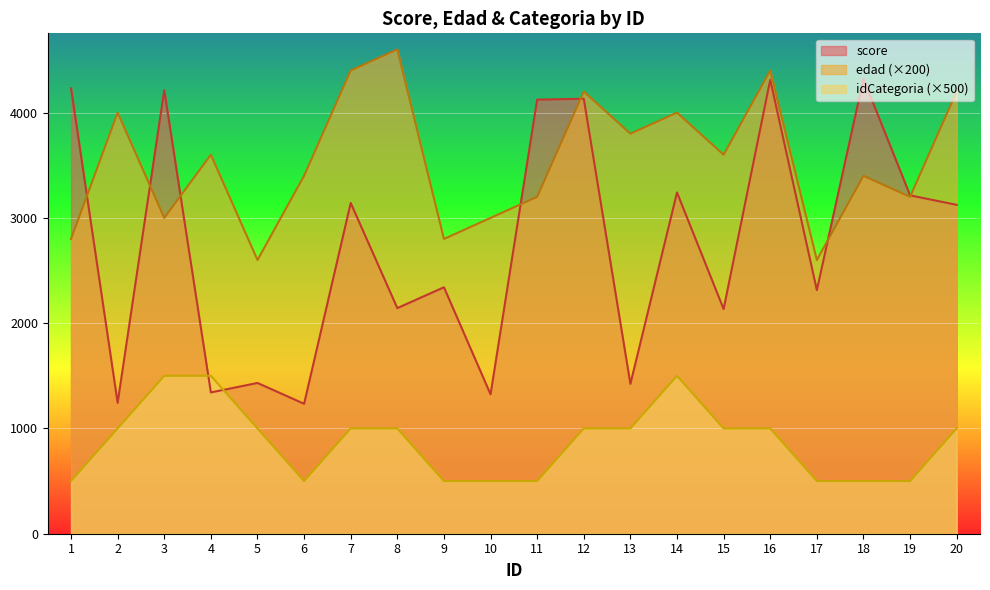

At which label does idCategoria reach its minimum?

1